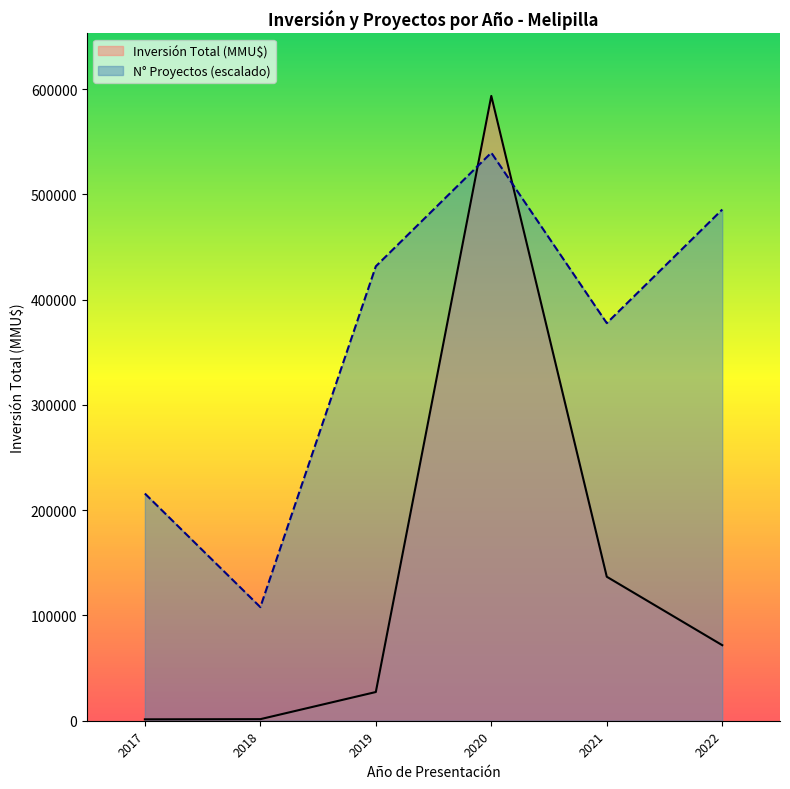

What is the difference between the maximum and second lowest values in the N° Proyectos (escalado) series?

323721.3